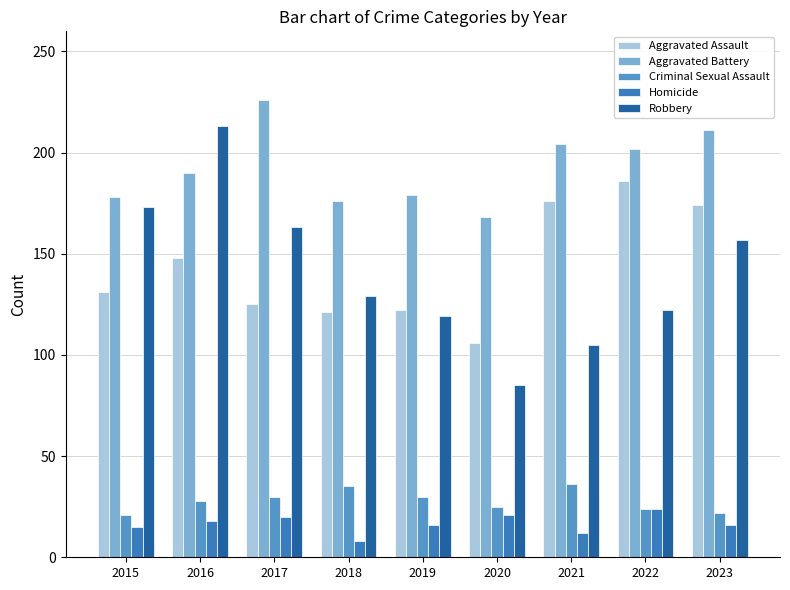

What is the sum of the Aggravated Battery values at 2018 and 2015?

354